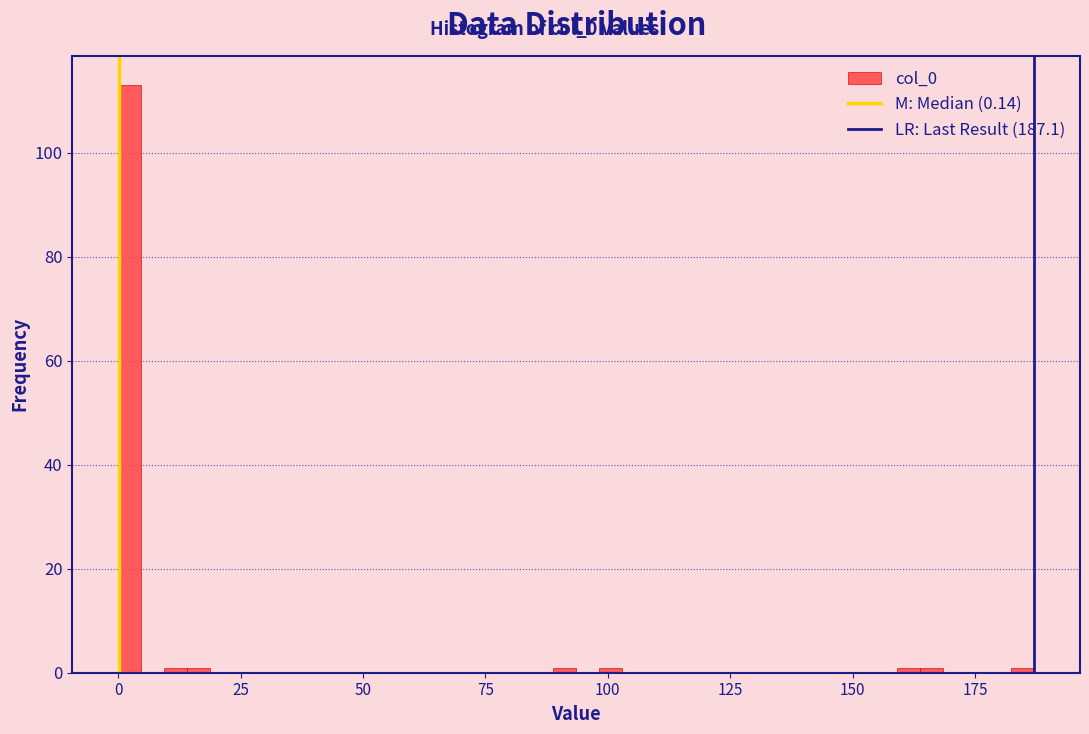

Around what value on the x-axis is the tallest bar? Give the approximate position of its centre, as read against the axis.

0